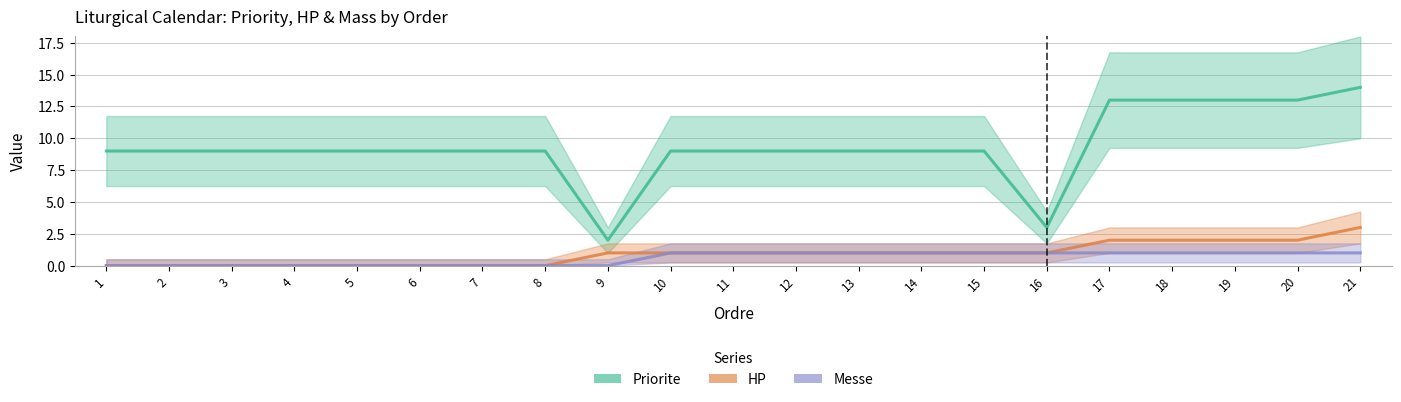

What is the difference between the highest and lowest values at 8?

9